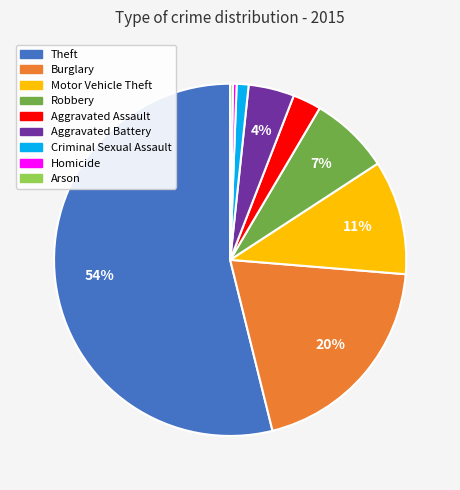

What is the largest slice in the pie chart?

Theft